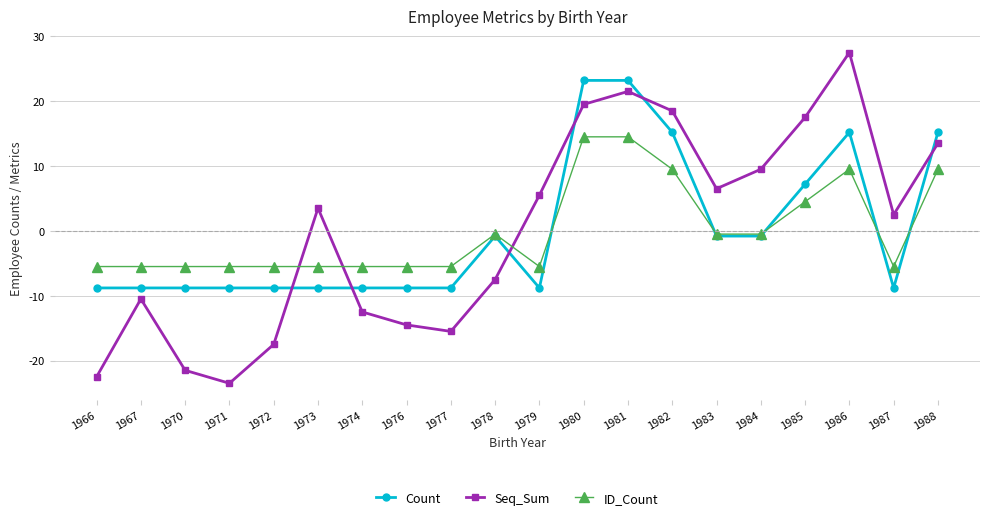

What is the difference between the highest and lowest values at 1983?

7.3